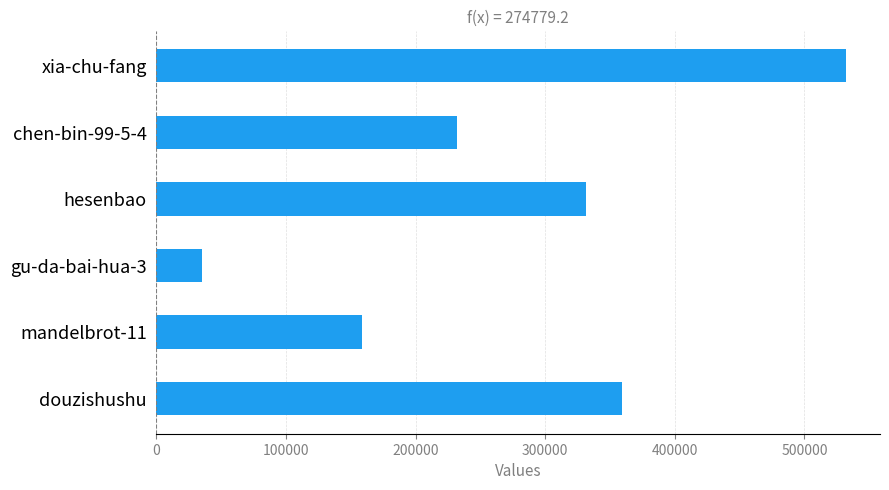

What is the average value?

274779